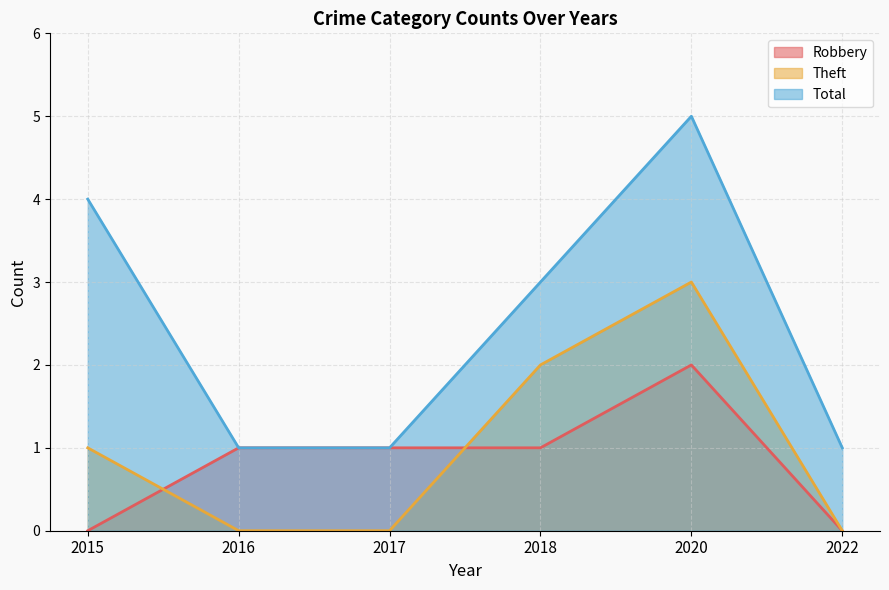

Which category has the lowest value across all series?

2015